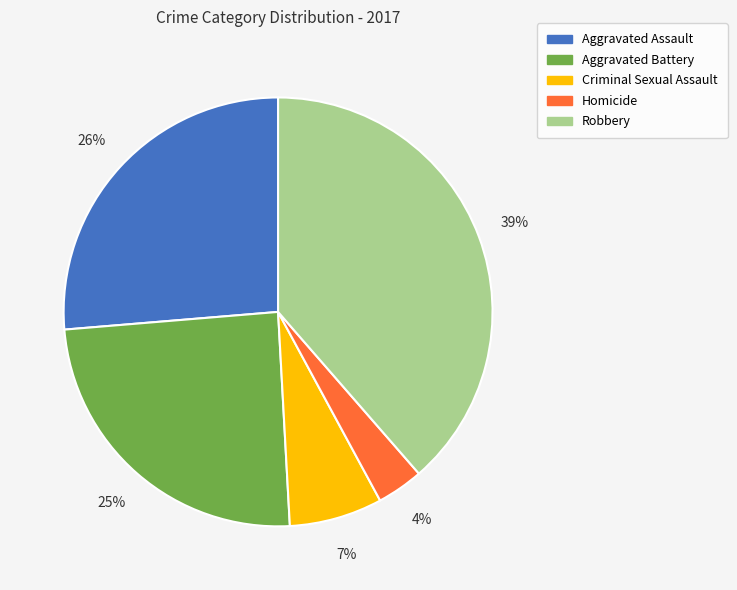

Is the sum of Homicide and Aggravated Battery greater than half?

No